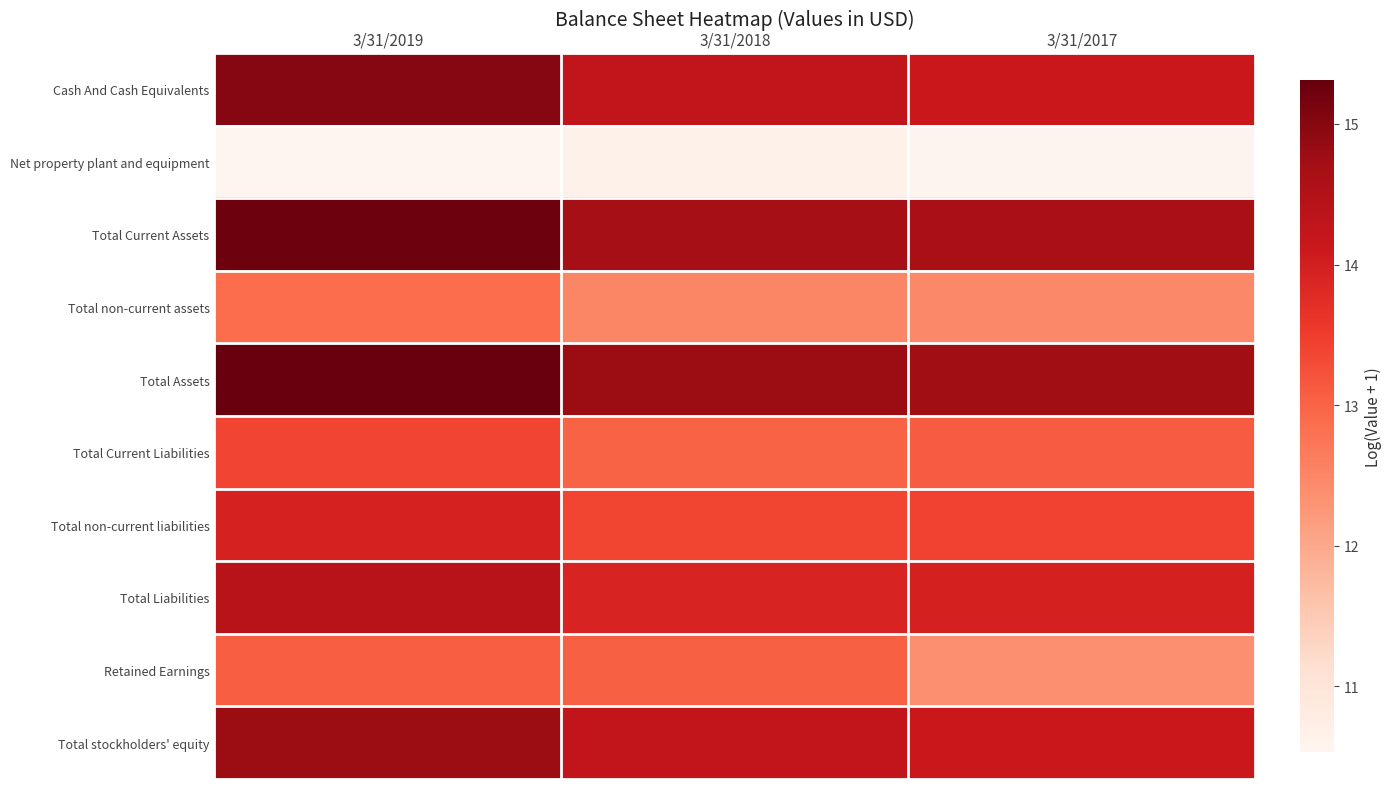

Which category has the highest value across all series?

3/31/2019